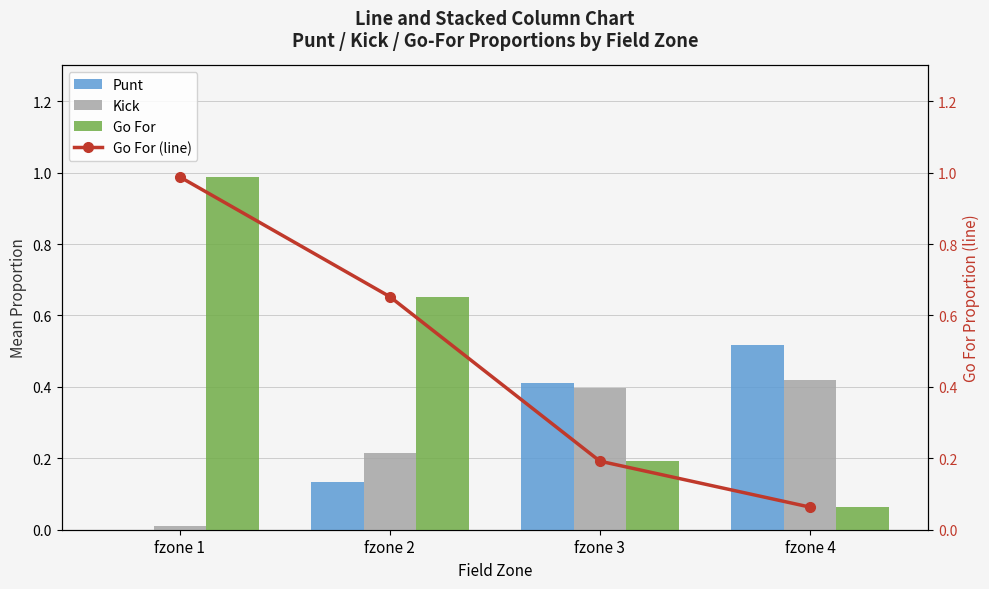

What are all the series names shown in the legend?

Punt, Kick, Go For, Go For (line)